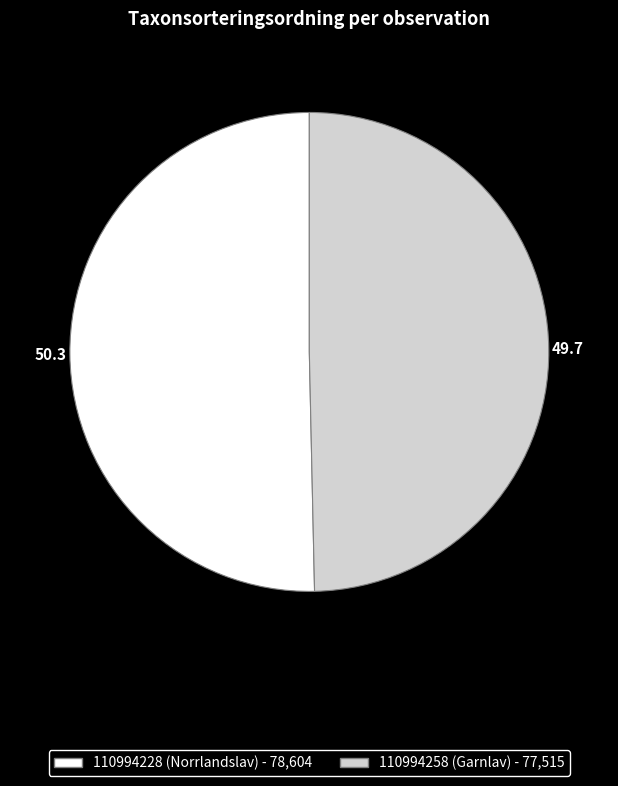

How many segments does this pie chart have?

2